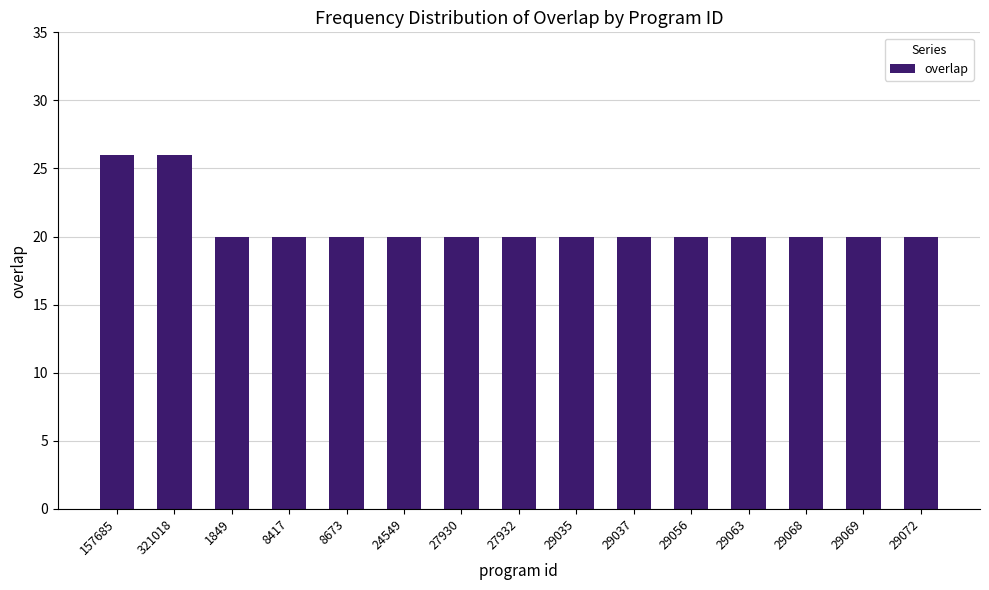

Reading right to left, list all the values displayed in this chart.

29072=20	29069=20	29068=20	29063=20	29056=20	29037=20	29035=20	27932=20	27930=20	24549=20	8673=20	8417=20	1849=20	321018=26	157685=26